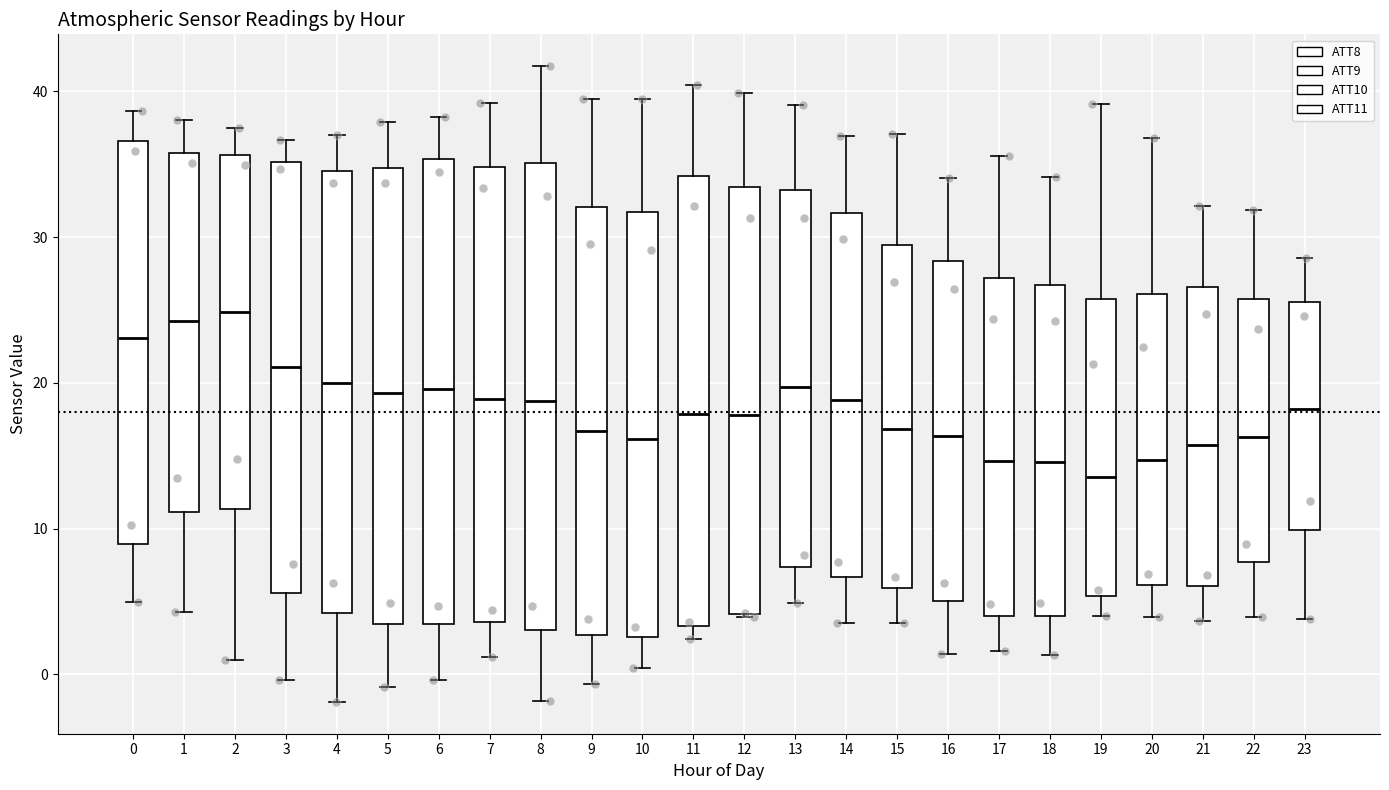

Reading left to right, read every box against the y-axis: the position of its median line, the range the box covers, and the ends of its whiskers. The values are not printed on the chart, so give them approximately, as read against the axis.

0: median 23, box 9 to 37, whiskers 5 to 39
1: median 24, box 11 to 36, whiskers 4 to 38
2: median 25, box 11 to 36, whiskers 1 to 37
3: median 21, box 6 to 35, whiskers 0 to 37
4: median 20, box 4 to 35, whiskers -2 to 37
5: median 19, box 3 to 35, whiskers -1 to 38
6: median 20, box 3 to 35, whiskers 0 to 38
7: median 19, box 4 to 35, whiskers 1 to 39
8: median 19, box 3 to 35, whiskers -2 to 42
9: median 17, box 3 to 32, whiskers -1 to 39
10: median 16, box 3 to 32, whiskers 0 to 39
11: median 18, box 3 to 34, whiskers 2 to 40
12: median 18, box 4 to 33, whiskers 4 to 40
13: median 20, box 7 to 33, whiskers 5 to 39
14: median 19, box 7 to 32, whiskers 4 to 37
15: median 17, box 6 to 29, whiskers 4 to 37
16: median 16, box 5 to 28, whiskers 1 to 34
17: median 15, box 4 to 27, whiskers 2 to 36
18: median 15, box 4 to 27, whiskers 1 to 34
19: median 14, box 5 to 26, whiskers 4 to 39
20: median 15, box 6 to 26, whiskers 4 to 37
21: median 16, box 6 to 27, whiskers 4 to 32
22: median 16, box 8 to 26, whiskers 4 to 32
23: median 18, box 10 to 26, whiskers 4 to 29